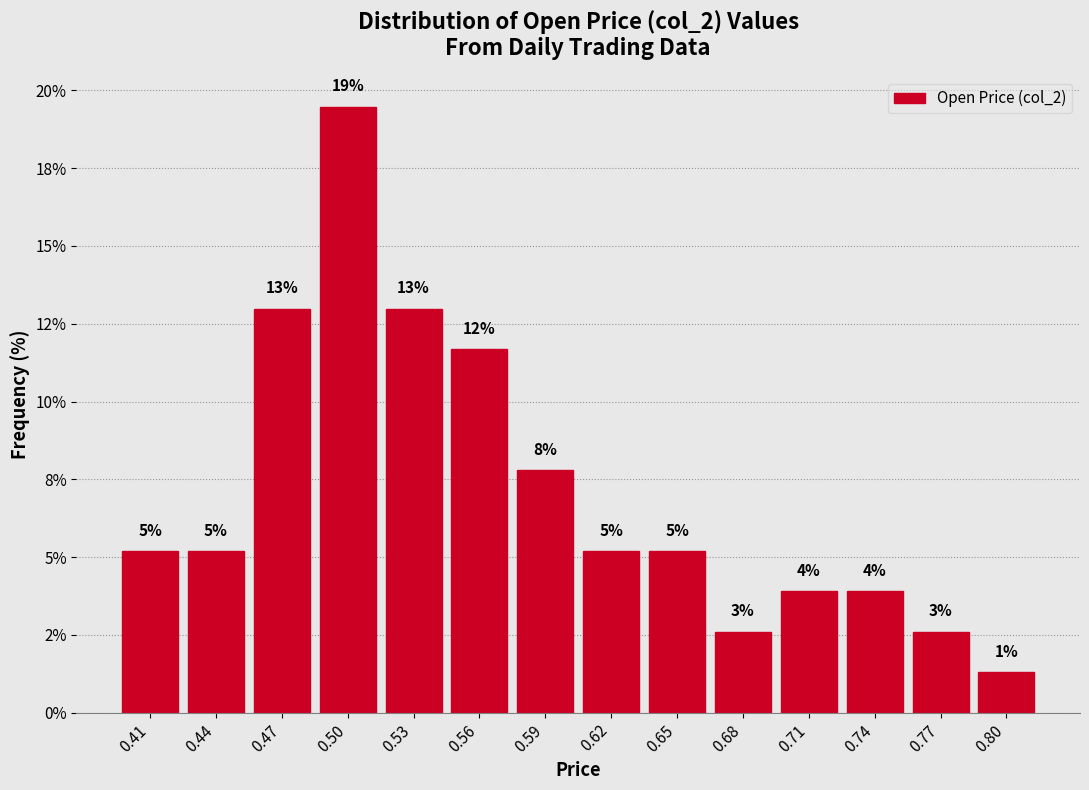

Are the bars horizontal?

No